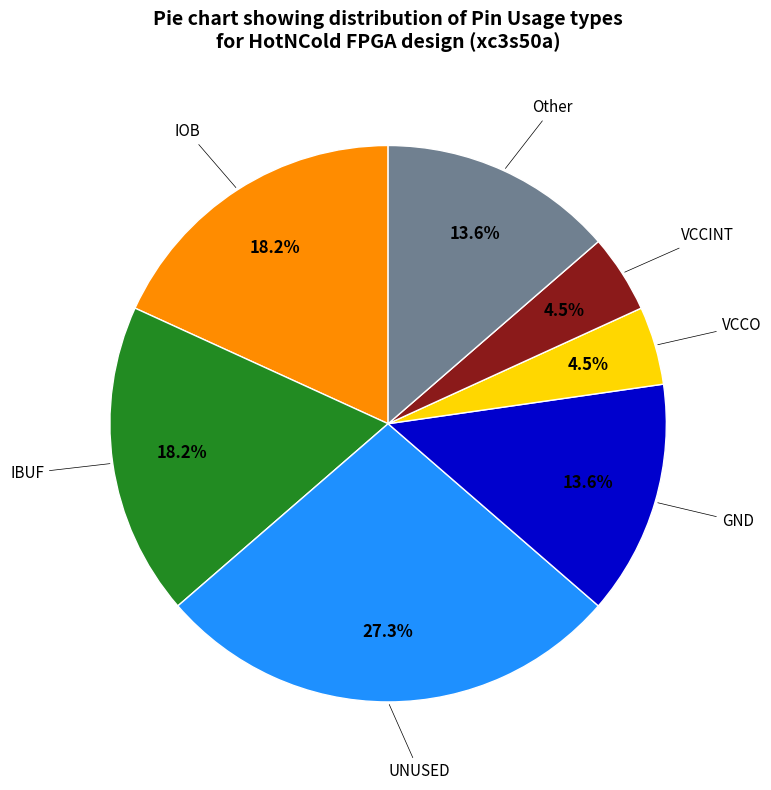

Is there a majority slice in this chart?

No